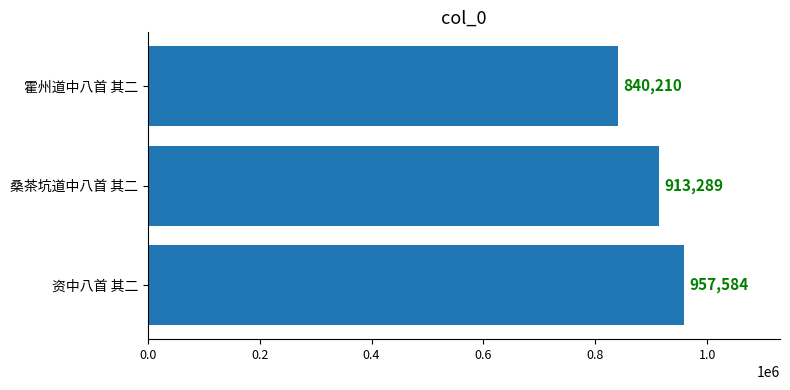

Where is the data nearest to the value 898897?

桑茶坑道中八首 其二